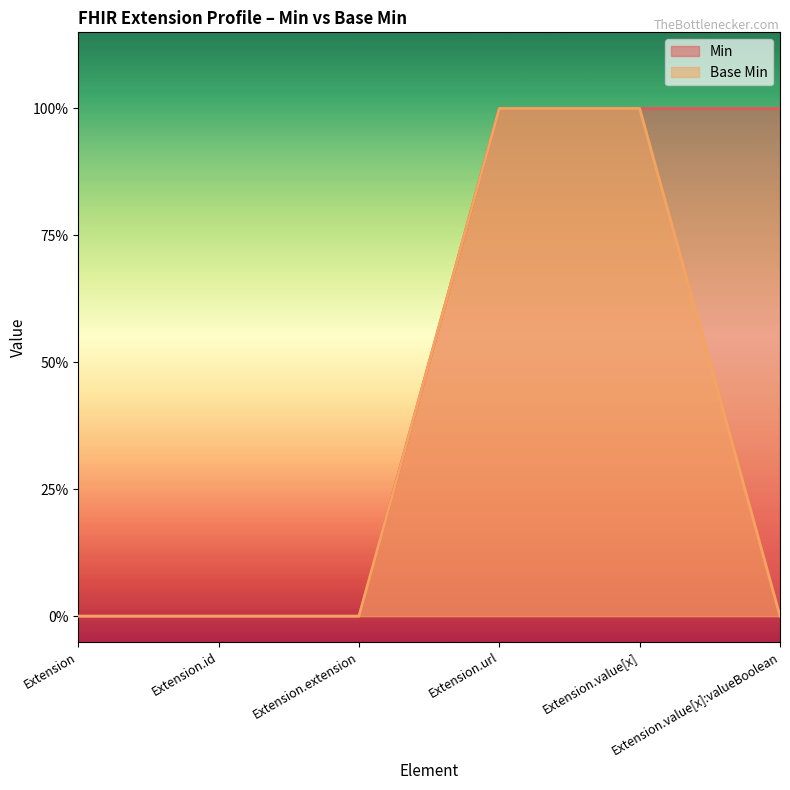

What is the label of the 5th point from the right?

Extension.id